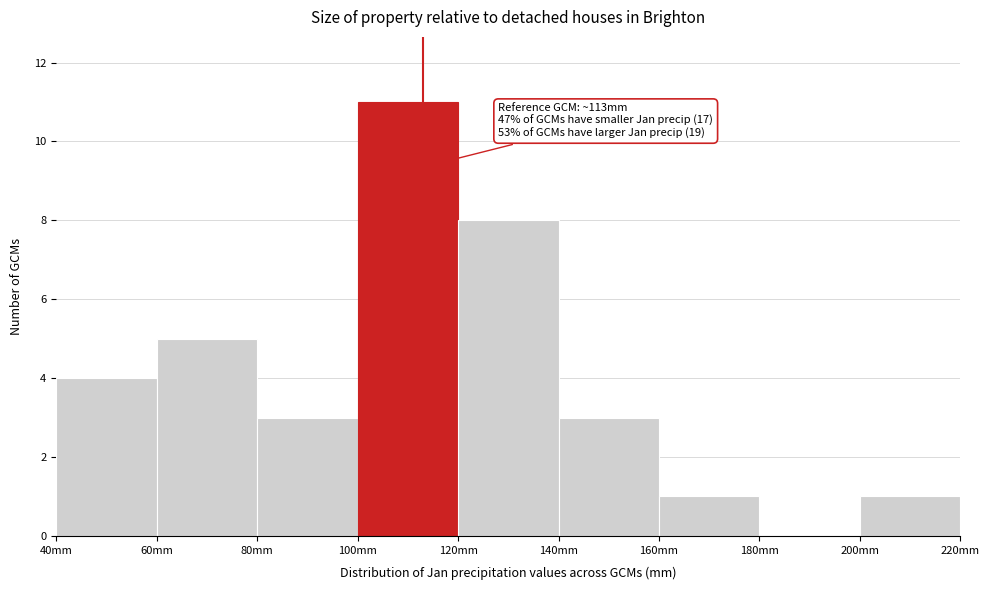

Over which range of the x-axis is the bar tallest?

100 to 120